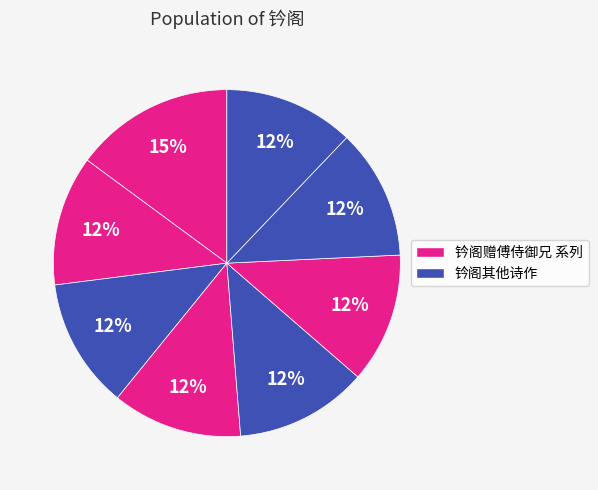

Does any single category account for the majority?

No